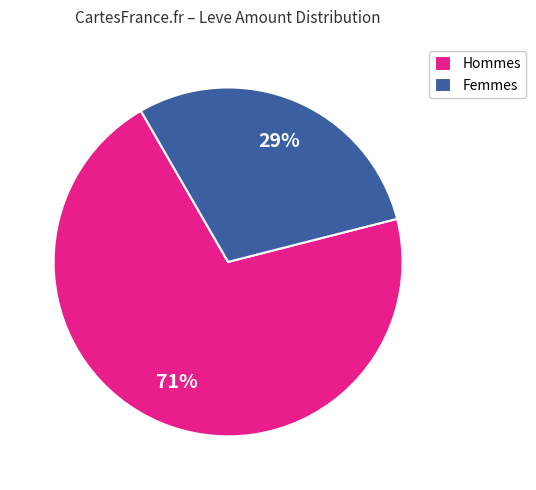

Does Hommes represent more than half of the total?

Yes